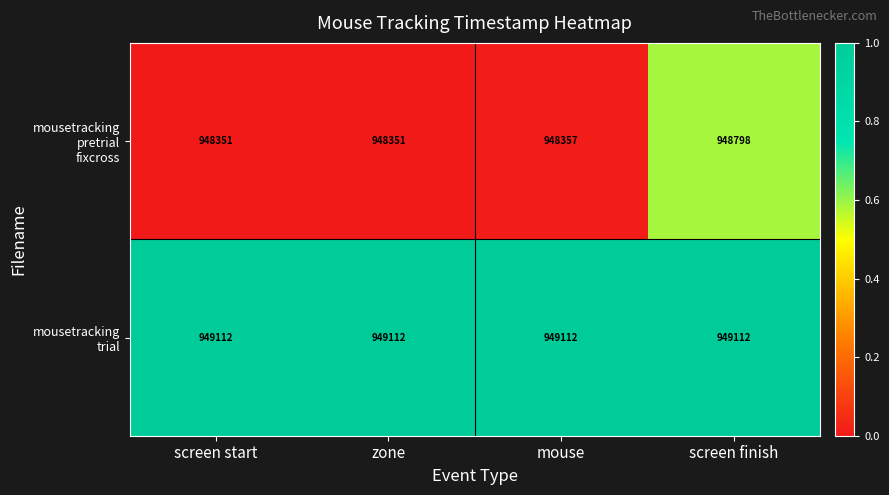

At which category is the sum across all series the highest?

screen finish